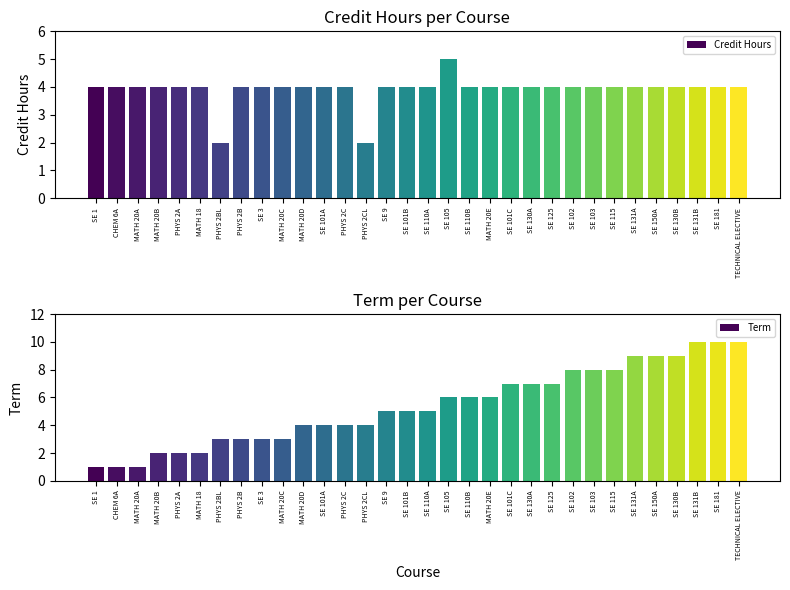

What is the total value across all series at SE 3?

7